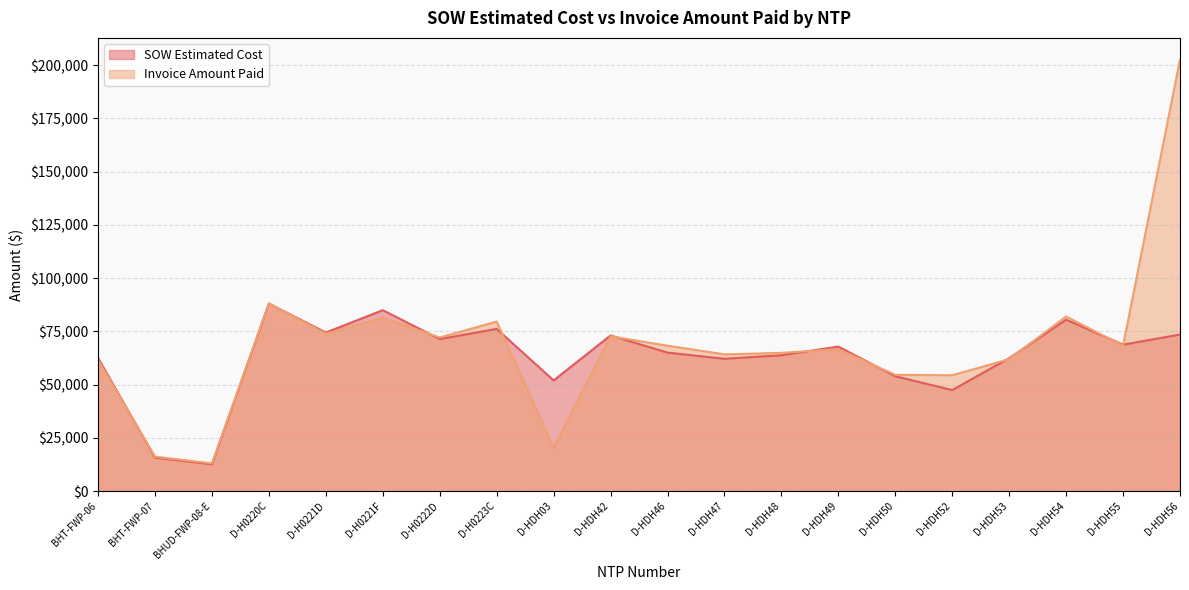

What position from the right is D-H0223C?

13